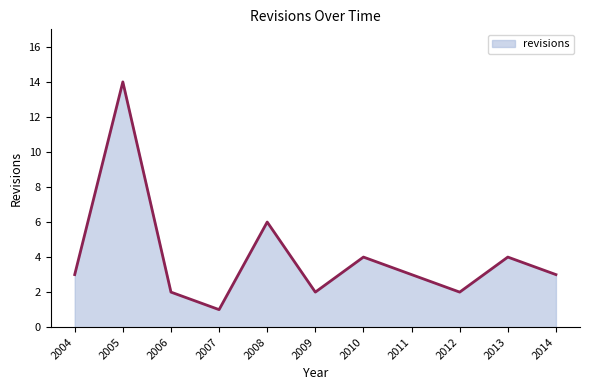

Reading right to left, list all the values displayed in this chart.

3	4	2	3	4	2	6	1	2	14	3